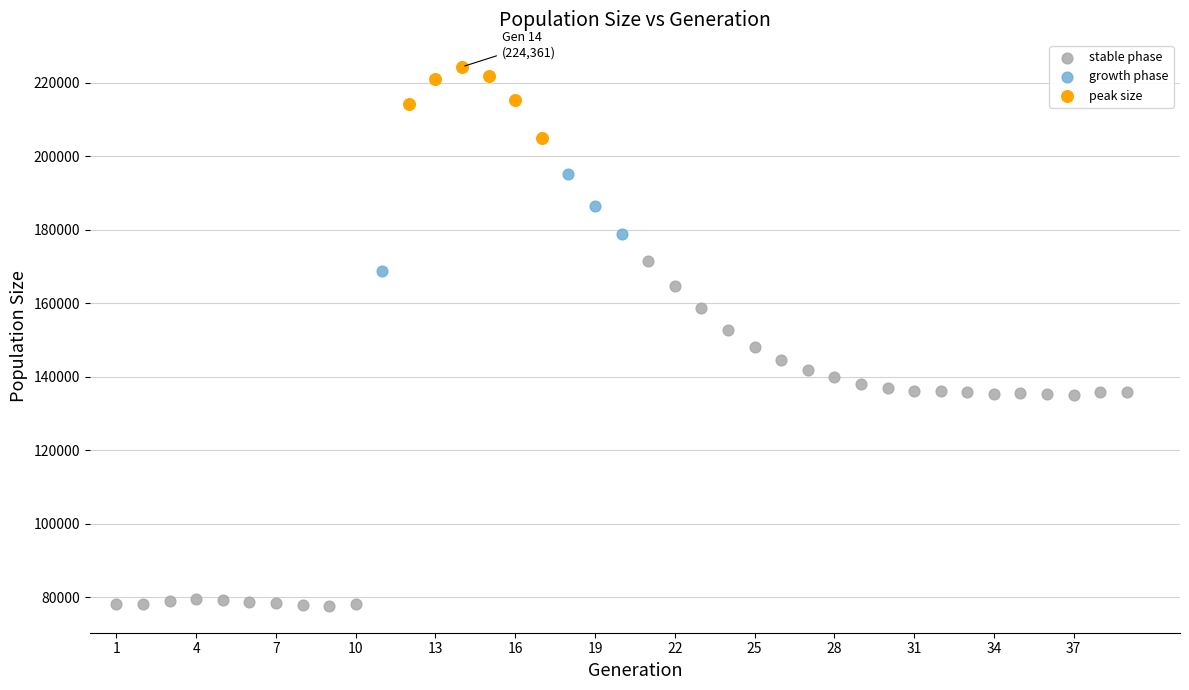

Which series reaches the minimum Y coordinate?

stable phase